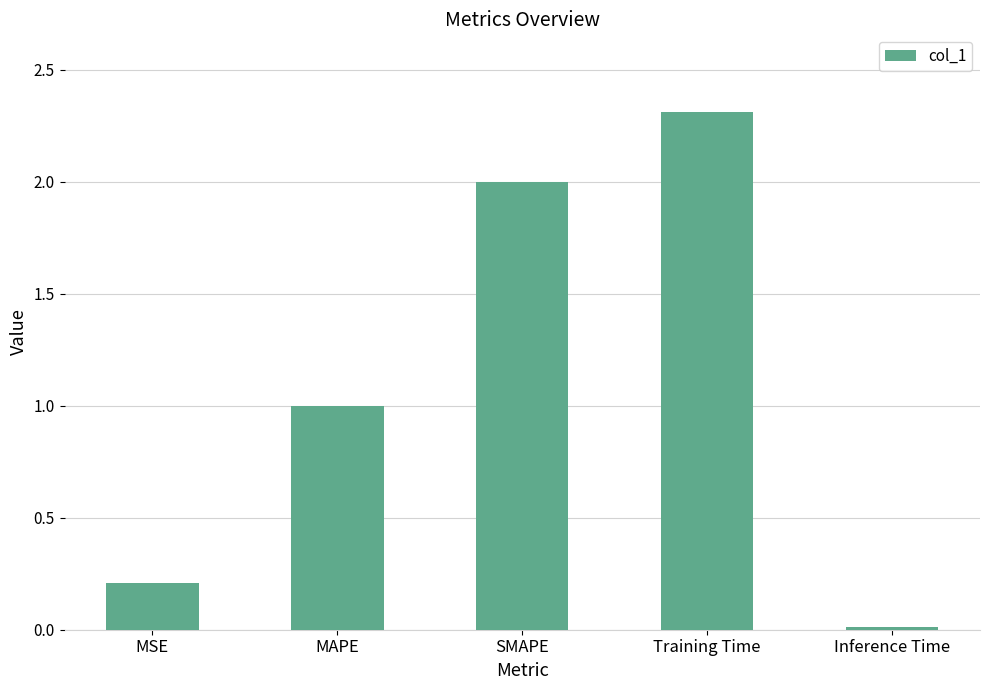

Are the bars horizontal?

No